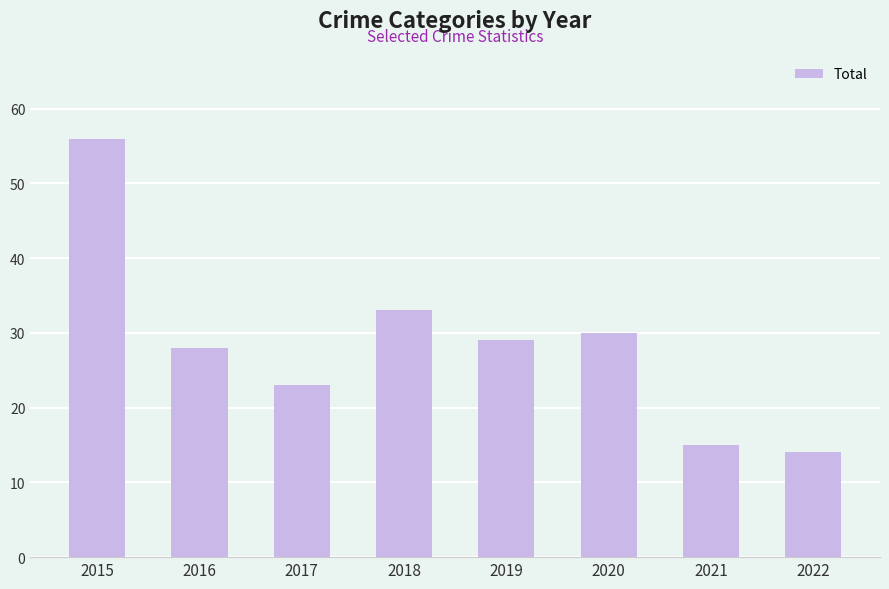

What is the change in value from 2015 to 2021?

-41